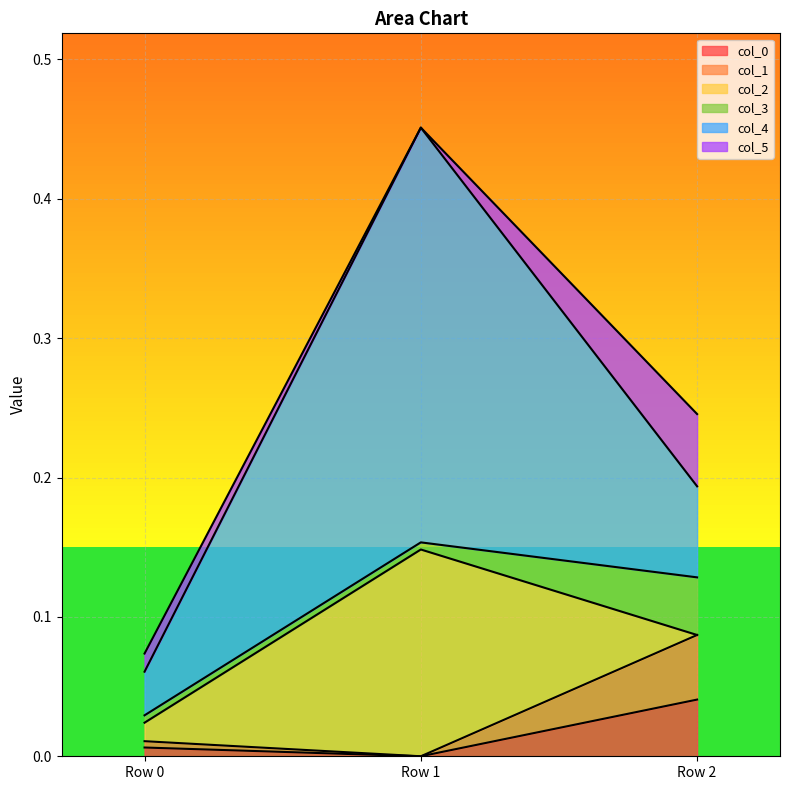

Which series has the largest range (max minus min)?

col_4